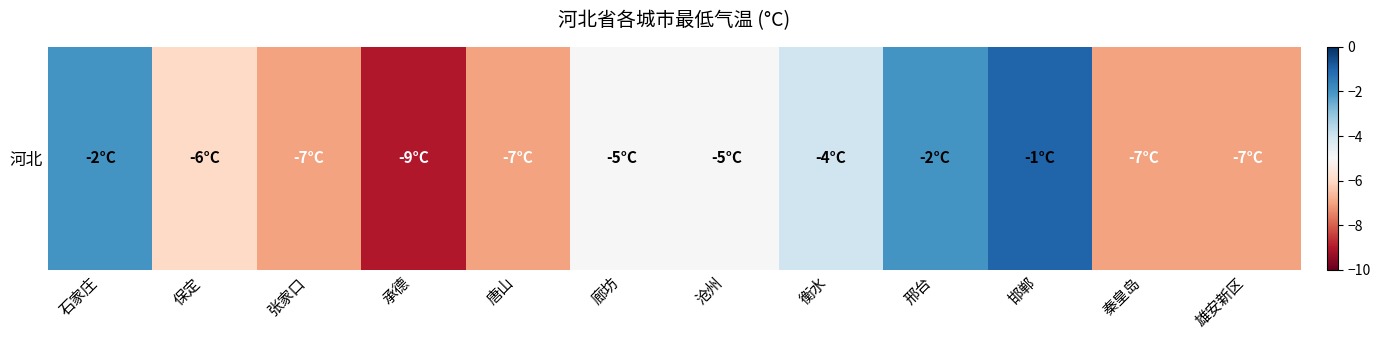

List the labels in order of value, largest first.

邯郸, 石家庄, 邢台, 衡水, 廊坊, 沧州, 保定, 张家口, 唐山, 秦皇岛, 雄安新区, 承德